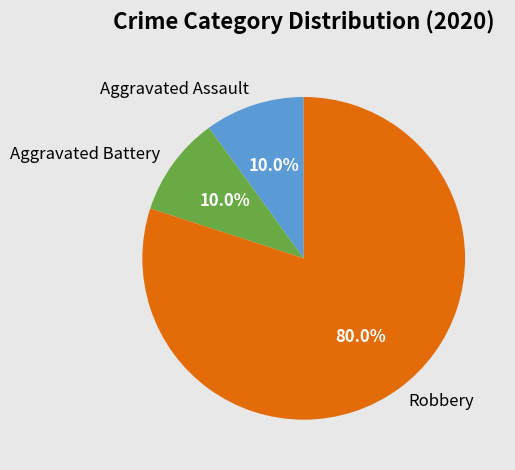

What is the largest slice in the pie chart?

Robbery